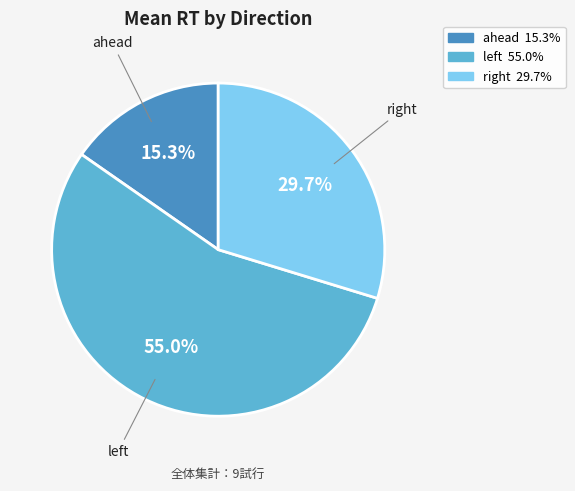

Is there any slice that represents more than half of the pie?

Yes